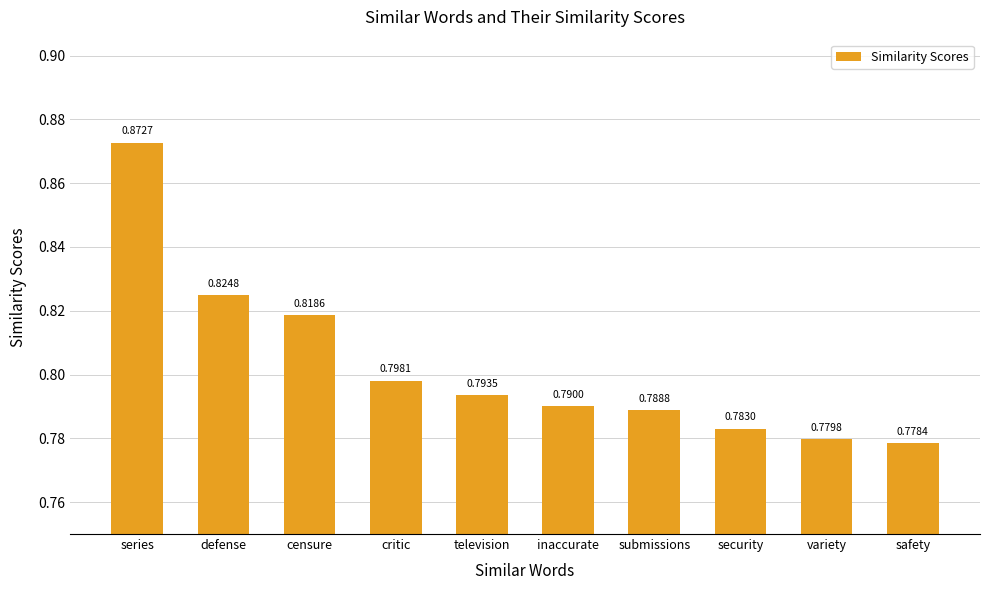

Which label corresponds to the largest value in the chart?

series